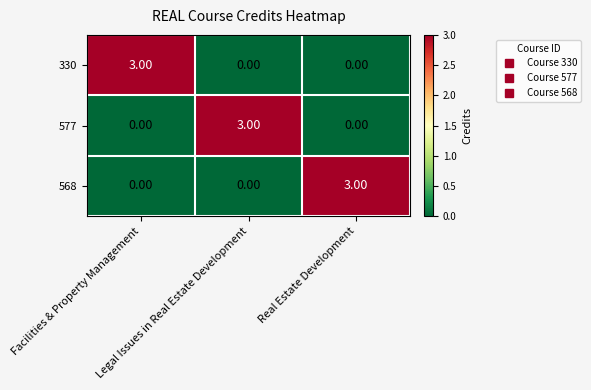

At how many categories does at least one series exceed 0?

3